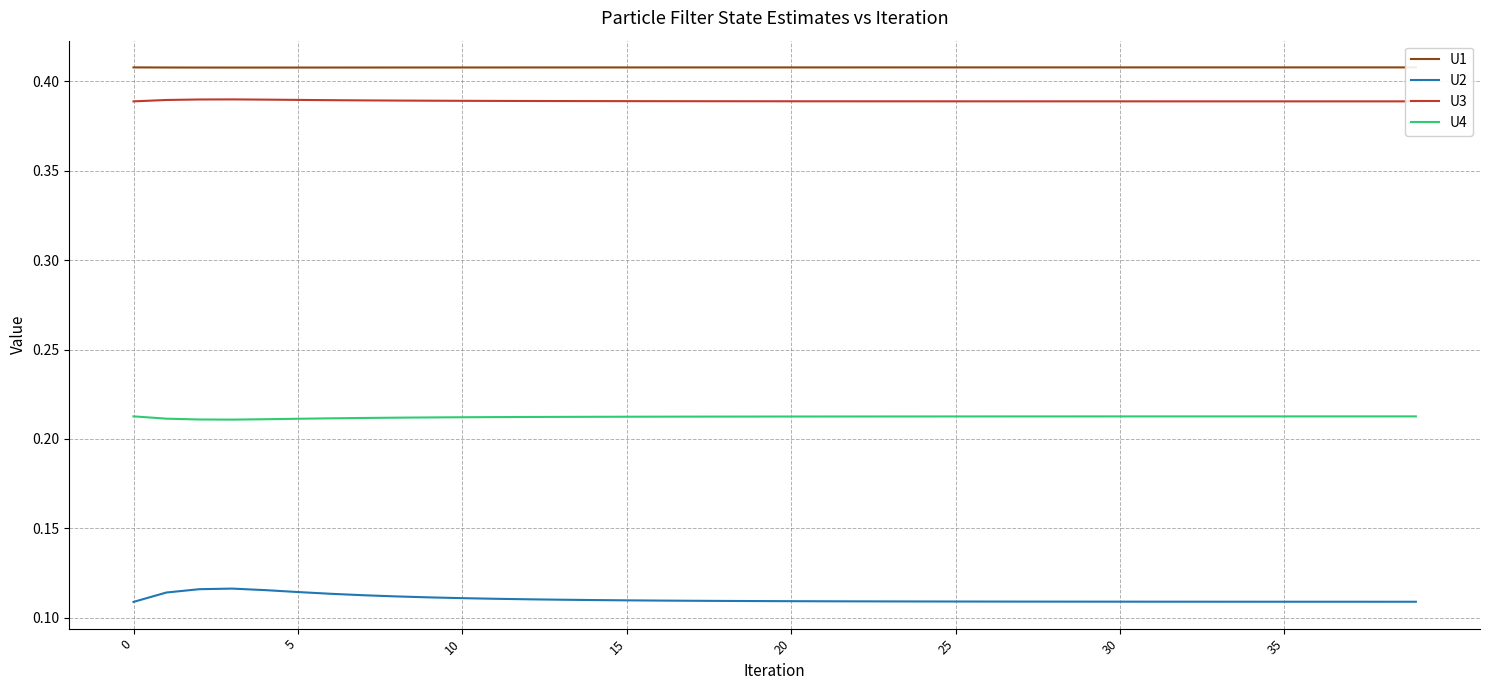

True or false: U1 and U4 cross at least once.

False